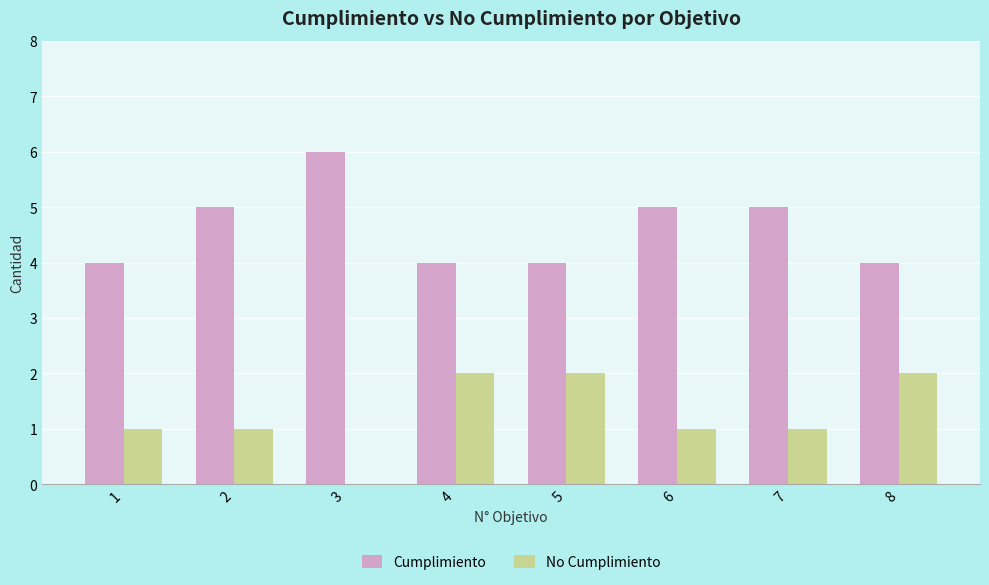

At which category does the chart reach its peak across all series?

3